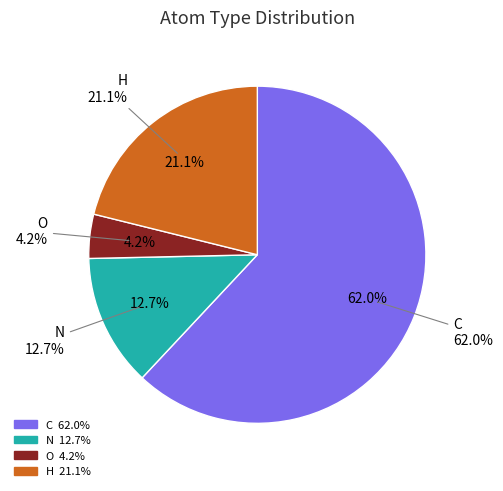

To the nearest percent, what is the average slice percentage?

25%